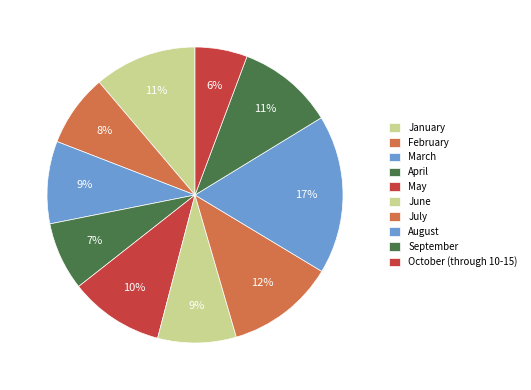

Which slice is the smallest?

October (through 10-15)